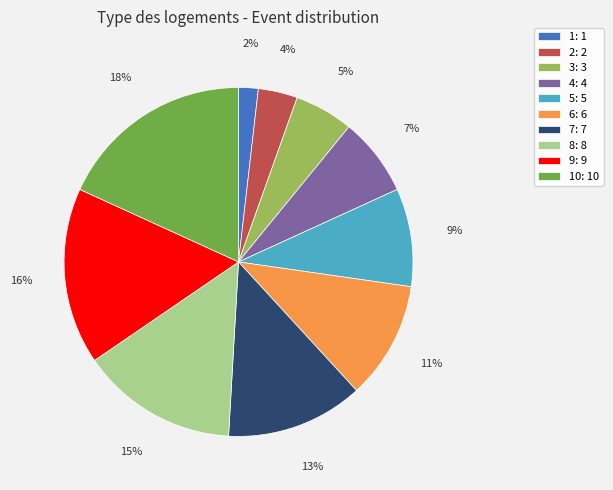

Count the number of slices in the pie.

10